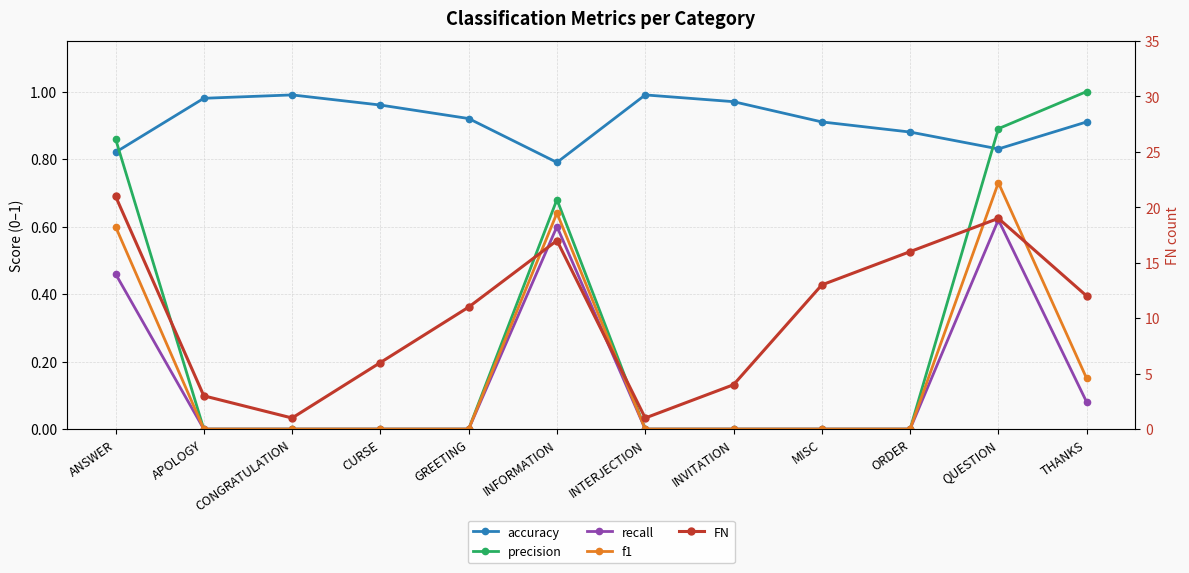

Reading left to right, transcribe all the data shown in this chart.

accuracy: 0.8	1.0	1.0	1.0	0.9	0.8	1.0	1.0	0.9	0.9	0.8	0.9
precision: 0.9	0.0	0.0	0.0	0.0	0.7	0.0	0.0	0.0	0.0	0.9	1.0
recall: 0.5	0.0	0.0	0.0	0.0	0.6	0.0	0.0	0.0	0.0	0.6	0.1
f1: 0.6	0.0	0.0	0.0	0.0	0.6	0.0	0.0	0.0	0.0	0.7	0.1
FN: 21.0	3.0	1.0	6.0	11.0	17.0	1.0	4.0	13.0	16.0	19.0	12.0